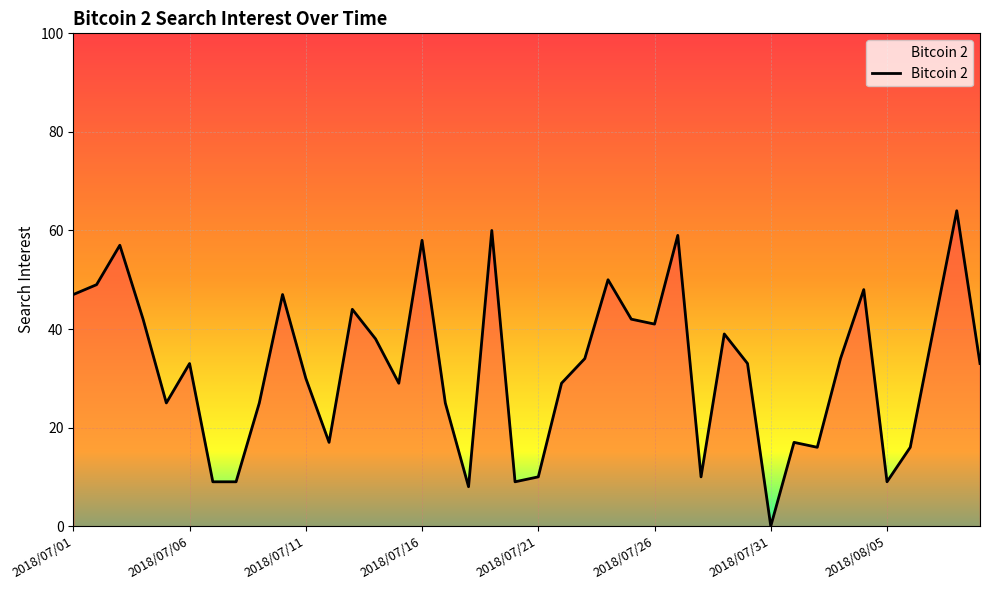

What is the greatest value displayed?

64